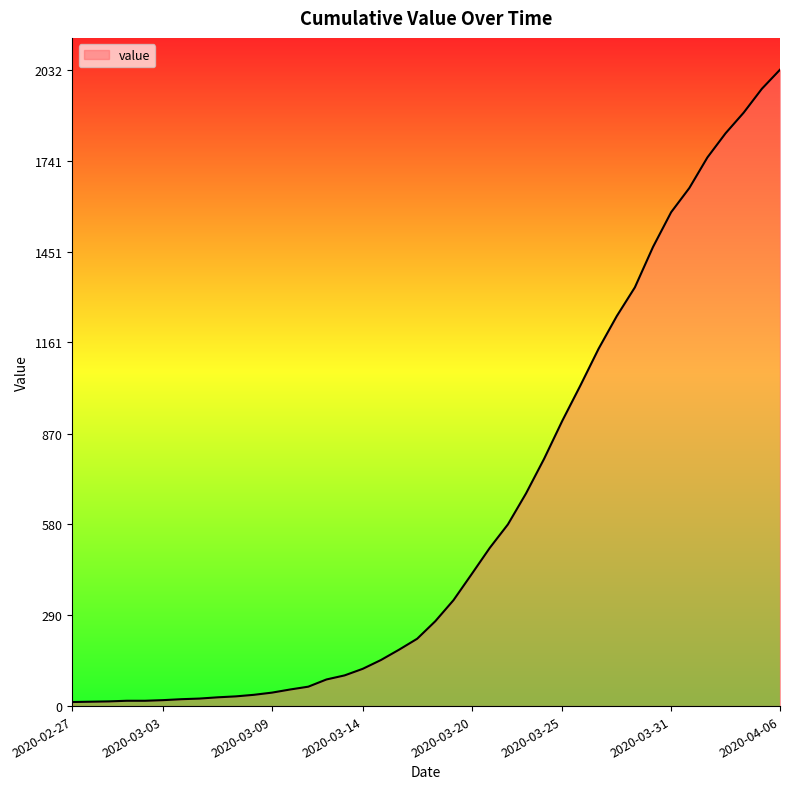

What is the maximum value shown in the chart?

2032